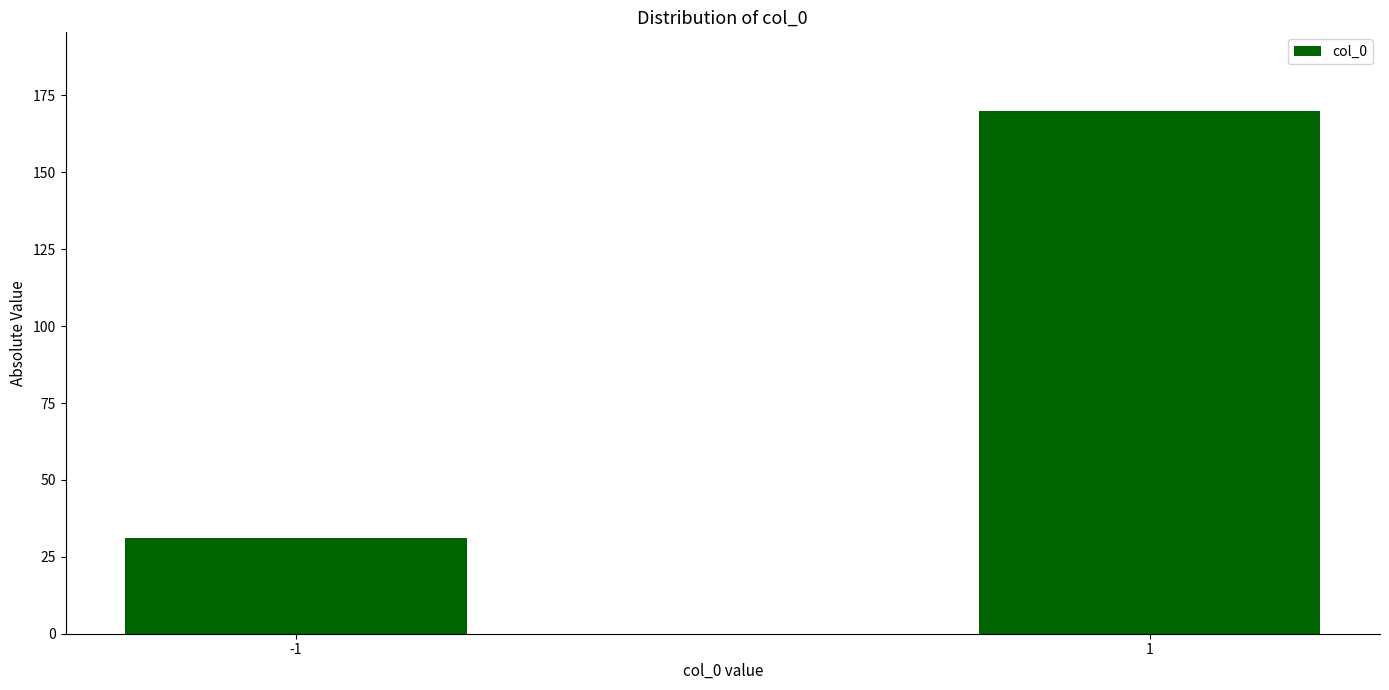

Reading left to right, transcribe all the data shown in this chart.

31	170